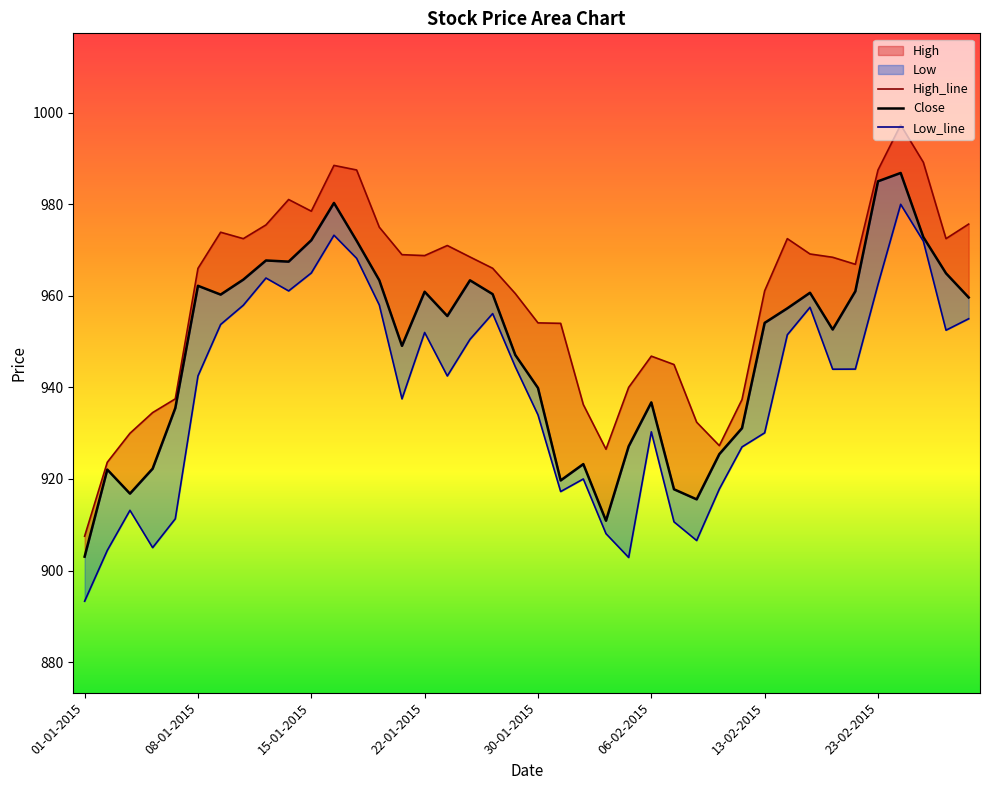

The Close series shows 960.9 at 22-01-2015. True or false?

True